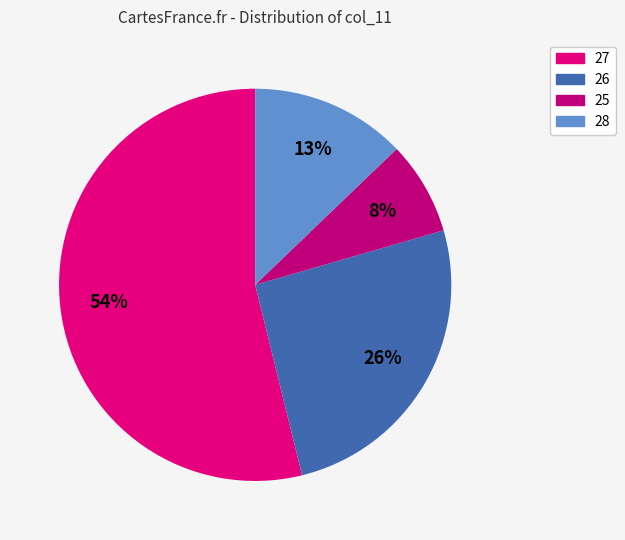

Is there a majority slice in this chart?

Yes